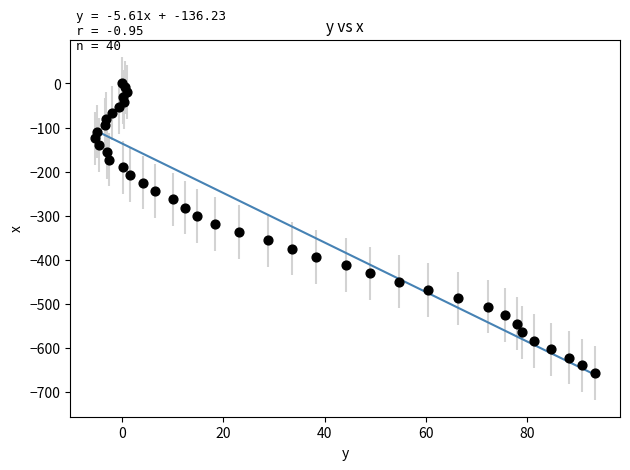

What is the range of Y values (max minus min)?

656.4